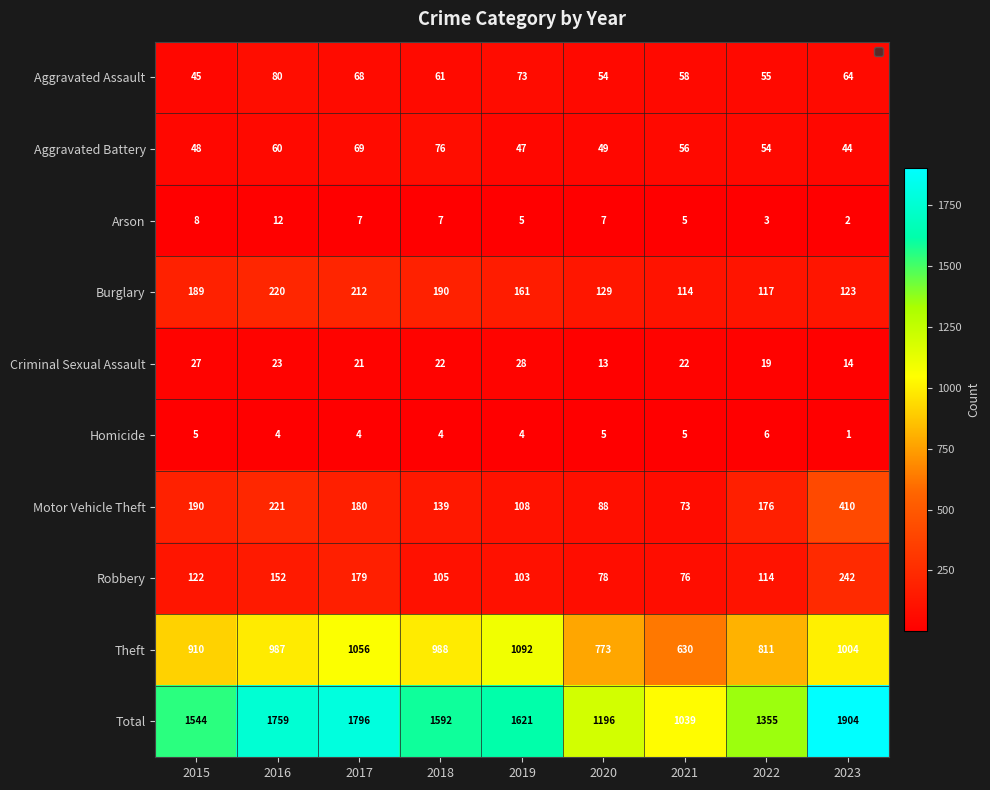

What is the average value of the Motor Vehicle Theft series?

176